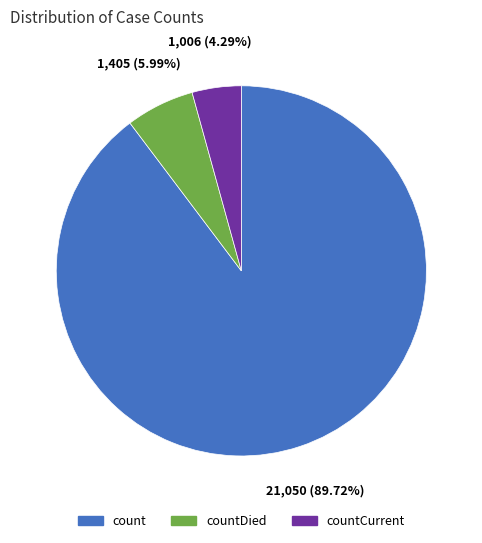

To the nearest percent, what is the difference between the largest and smallest slice percentages?

85%